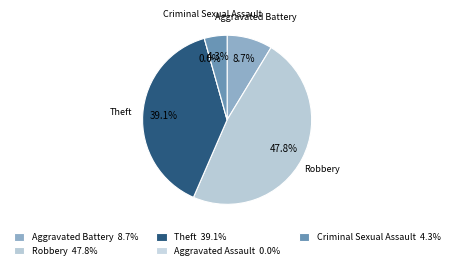

Which slice is the largest?

Robbery